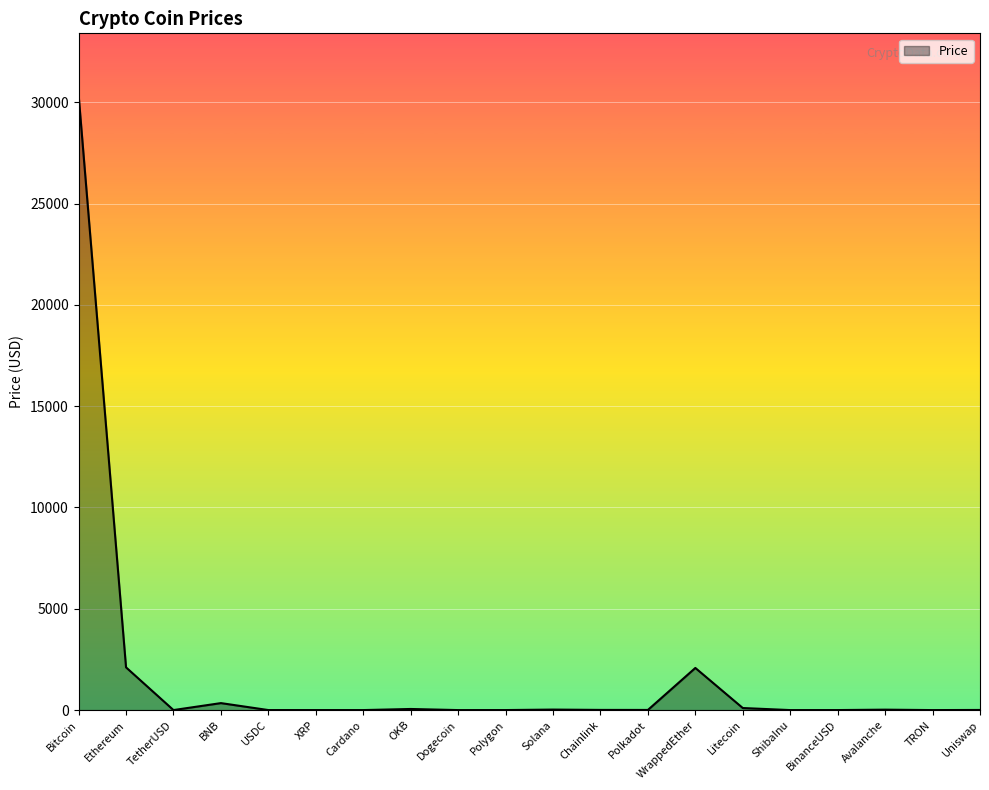

At which label is the value closest to 15182?

Ethereum